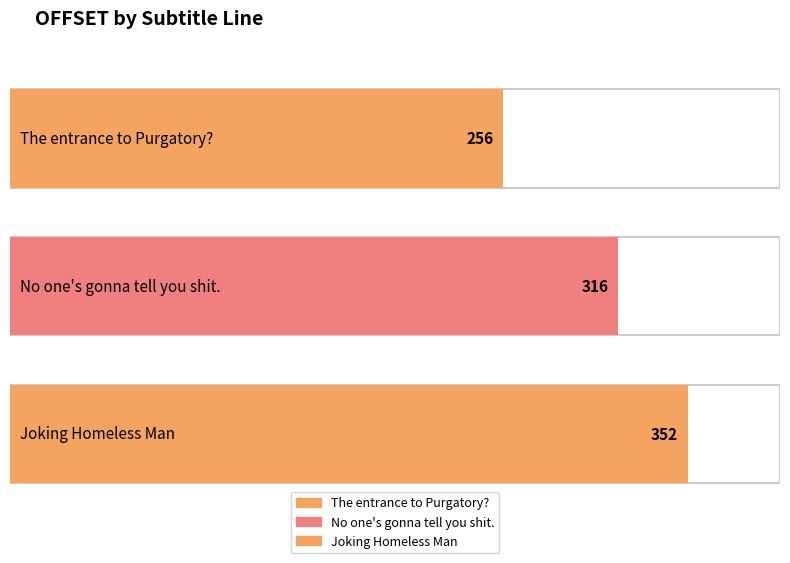

What is the ratio of the value at The entrance to Purgatory? to the value at Joking Homeless Man?

0.7